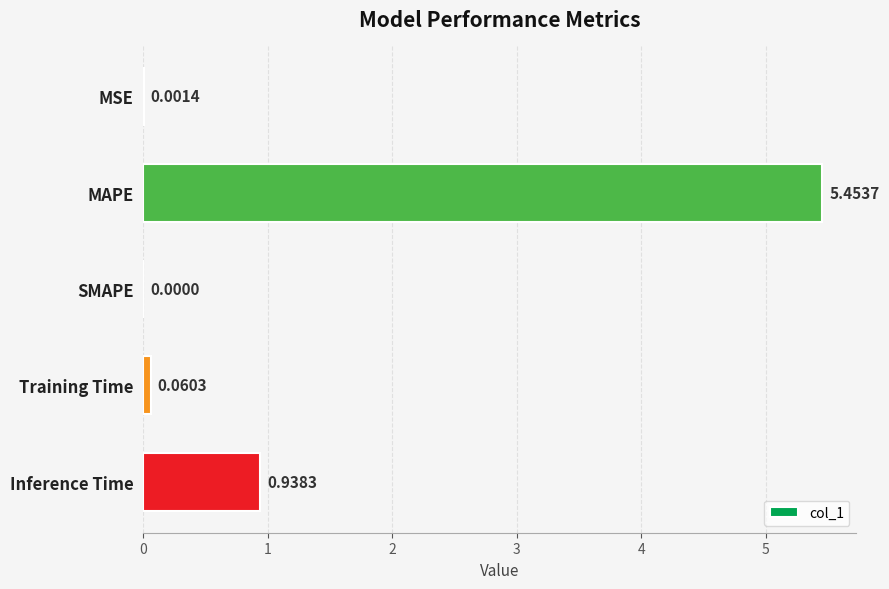

Which has a higher value, SMAPE or MAPE?

MAPE